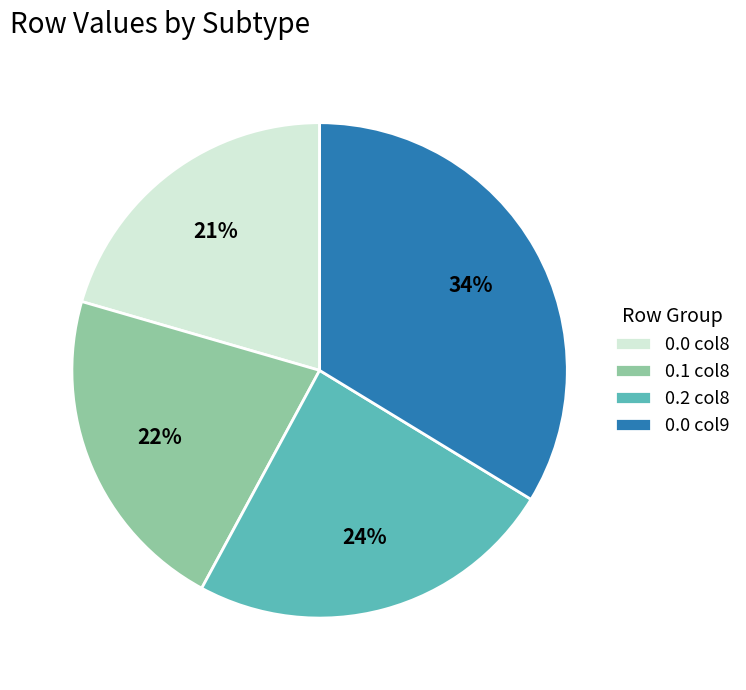

Which has a higher value, 0.0 col8 or 0.0 col9?

0.0 col9